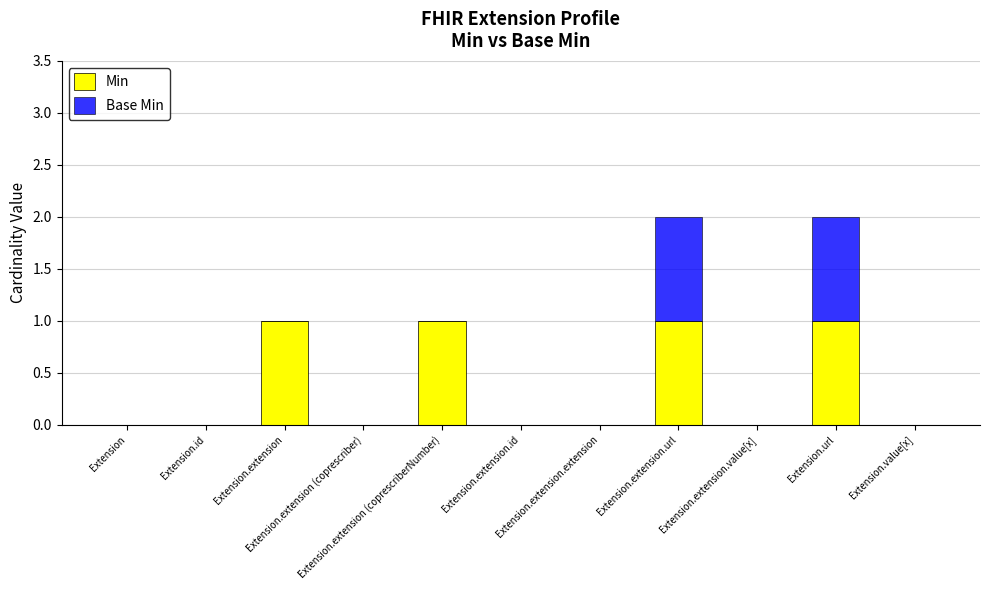

What is the sum of all Min values?

4